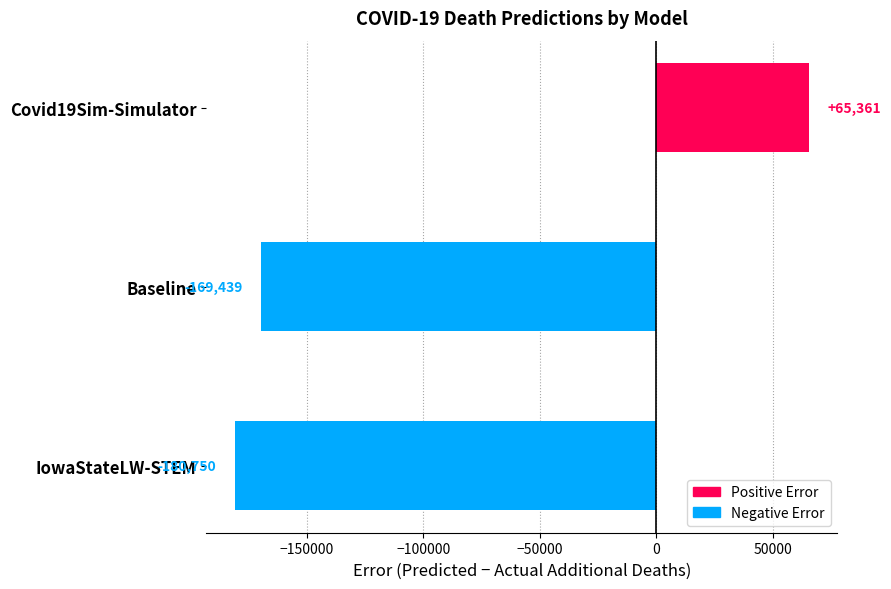

Are the bars grouped side by side (vs. stacked)?

No